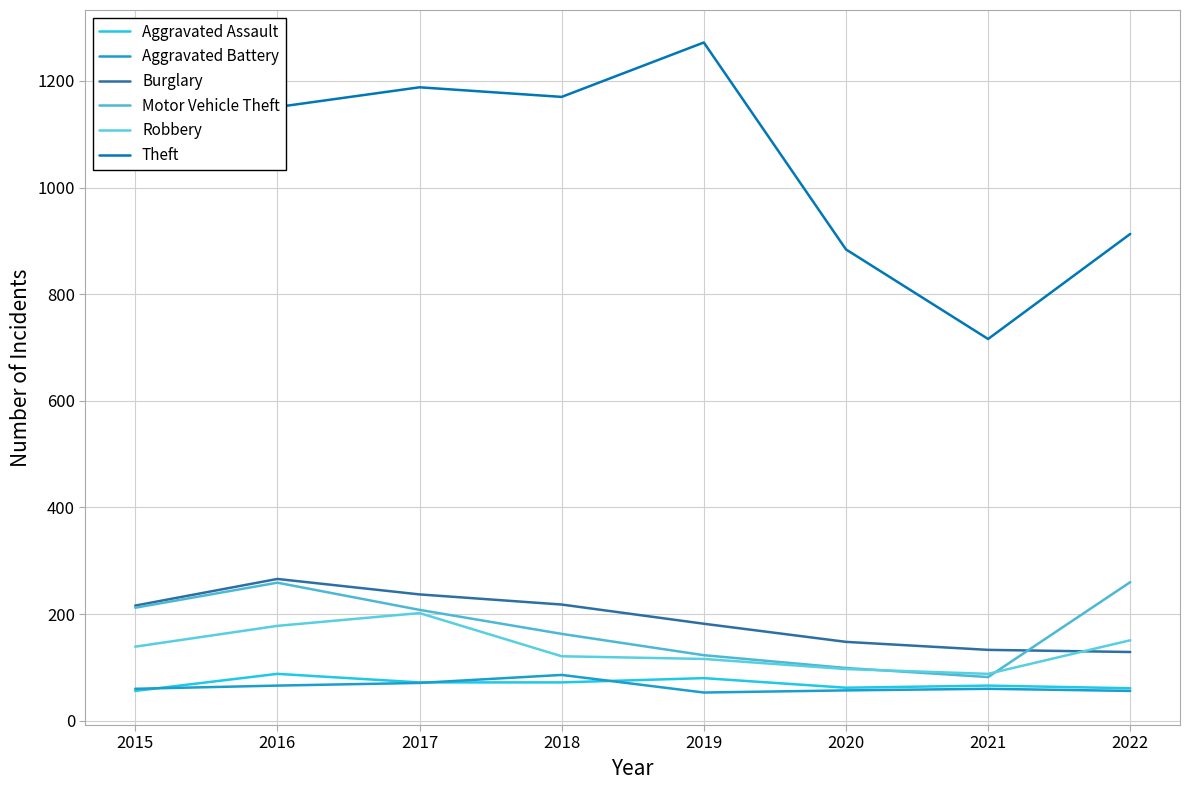

What is the value of the Burglary point at the 5th from the left?

182